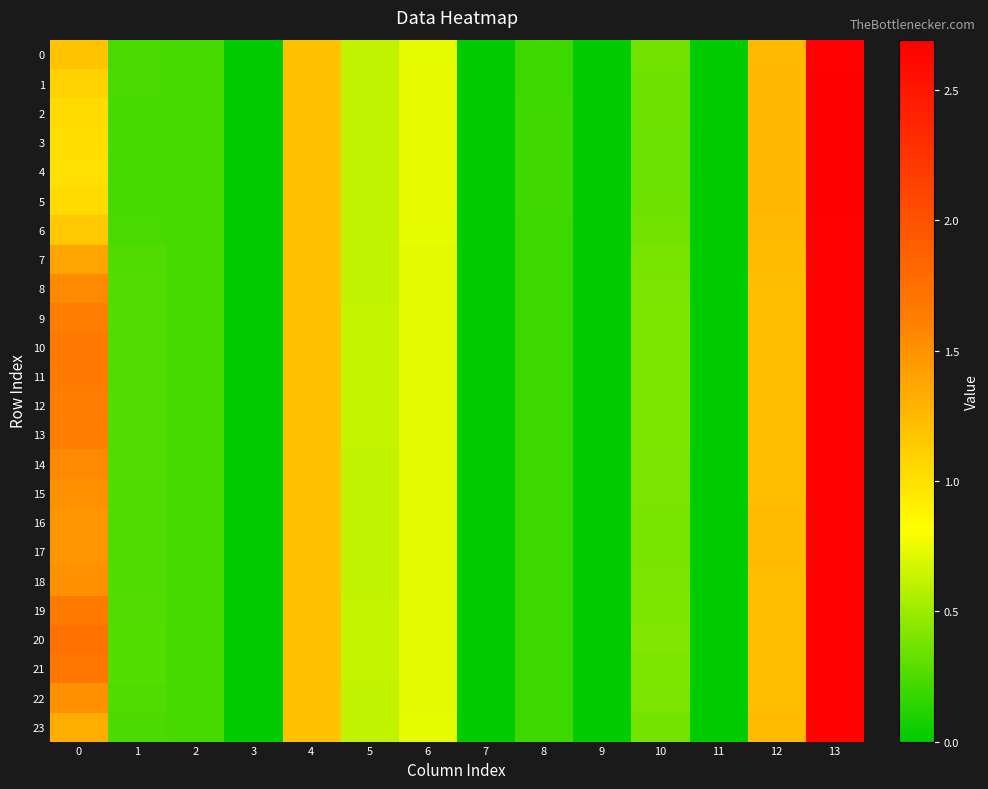

How many categories are shown in the chart?

14